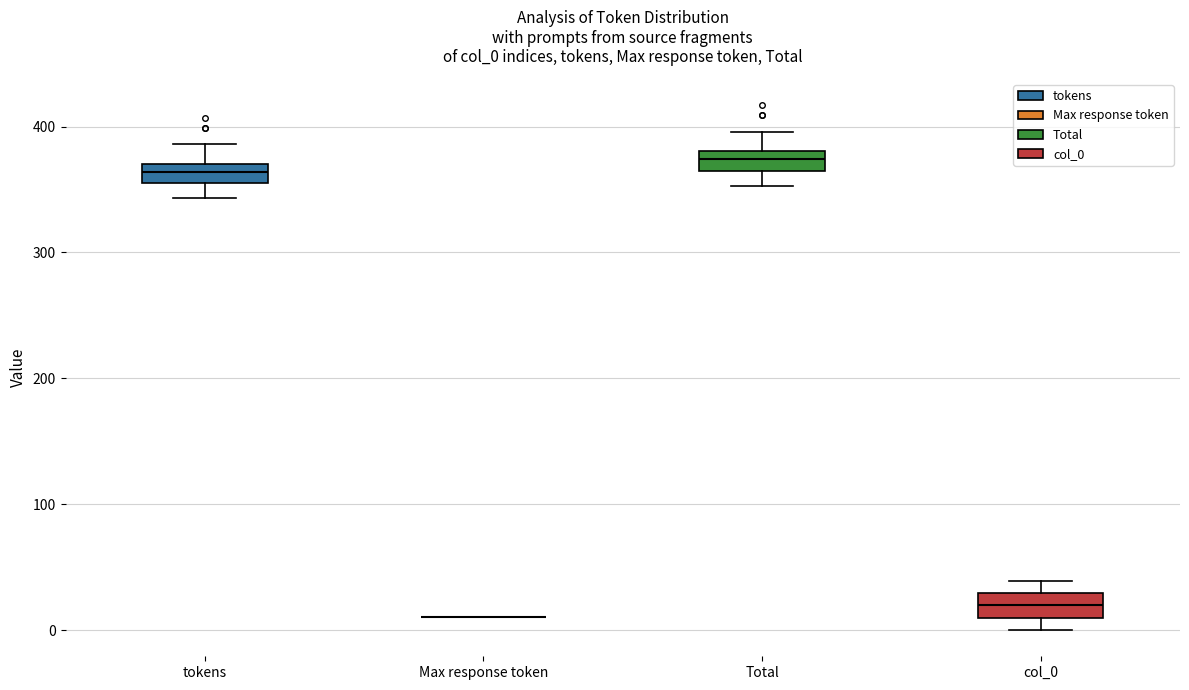

Where does the lower whisker of the box for tokens end on the y-axis? The values are not printed on the chart, so give them approximately, as read against the axis.

340